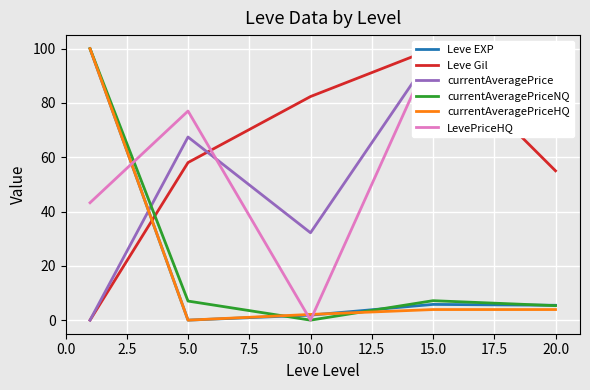

After their last crossing, which series has the higher values: Leve Gil or LevePriceHQ?

Leve Gil